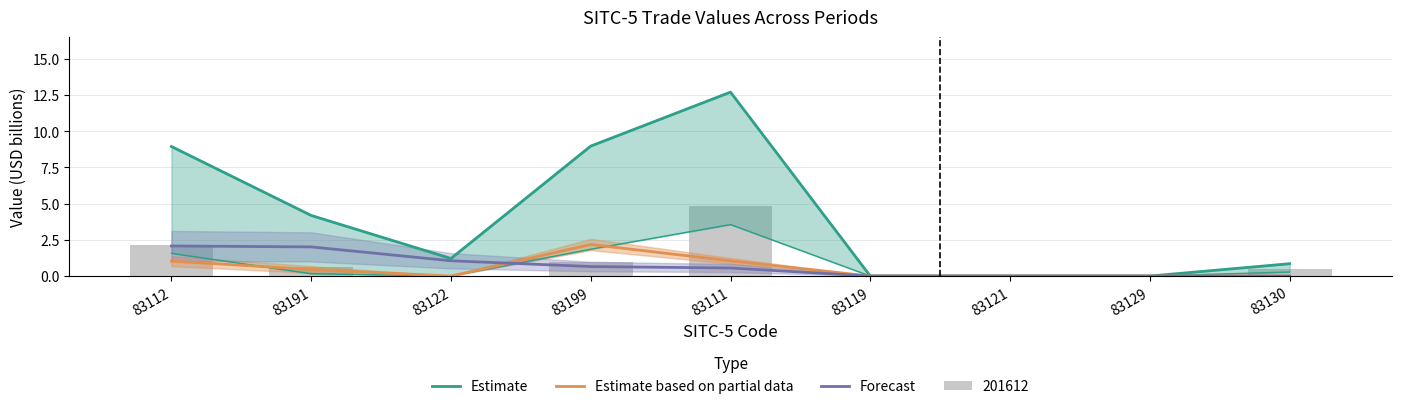

At which category does the chart reach its peak across all series?

83111